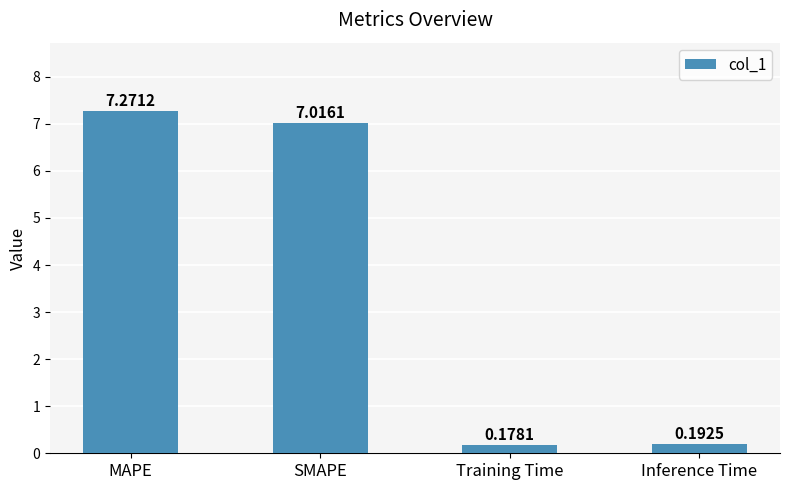

Rank the categories by value from lowest to highest.

Training Time, Inference Time, SMAPE, MAPE